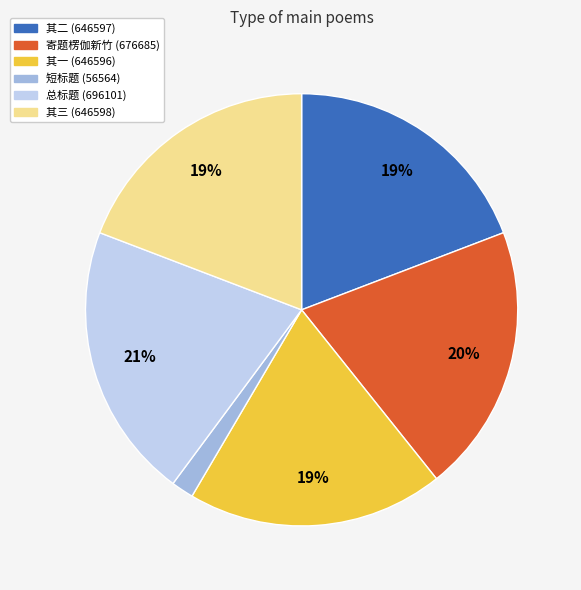

Does any single category account for the majority?

No